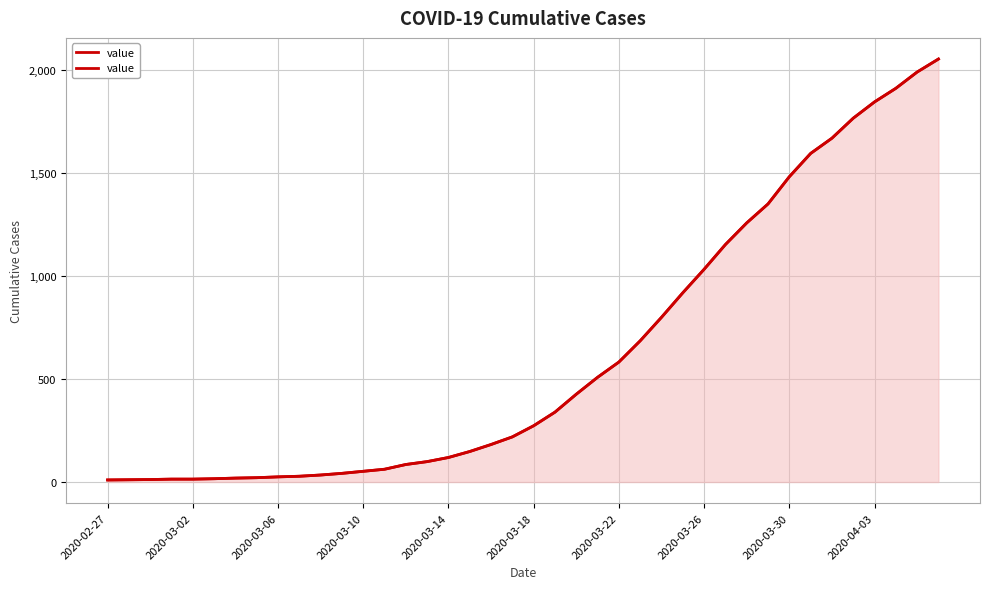

What position from the left is 2020-03-18?

21